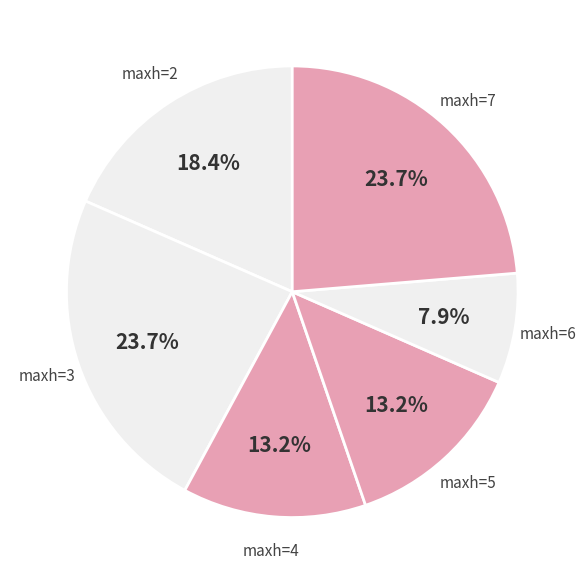

Count the number of slices in the pie.

6